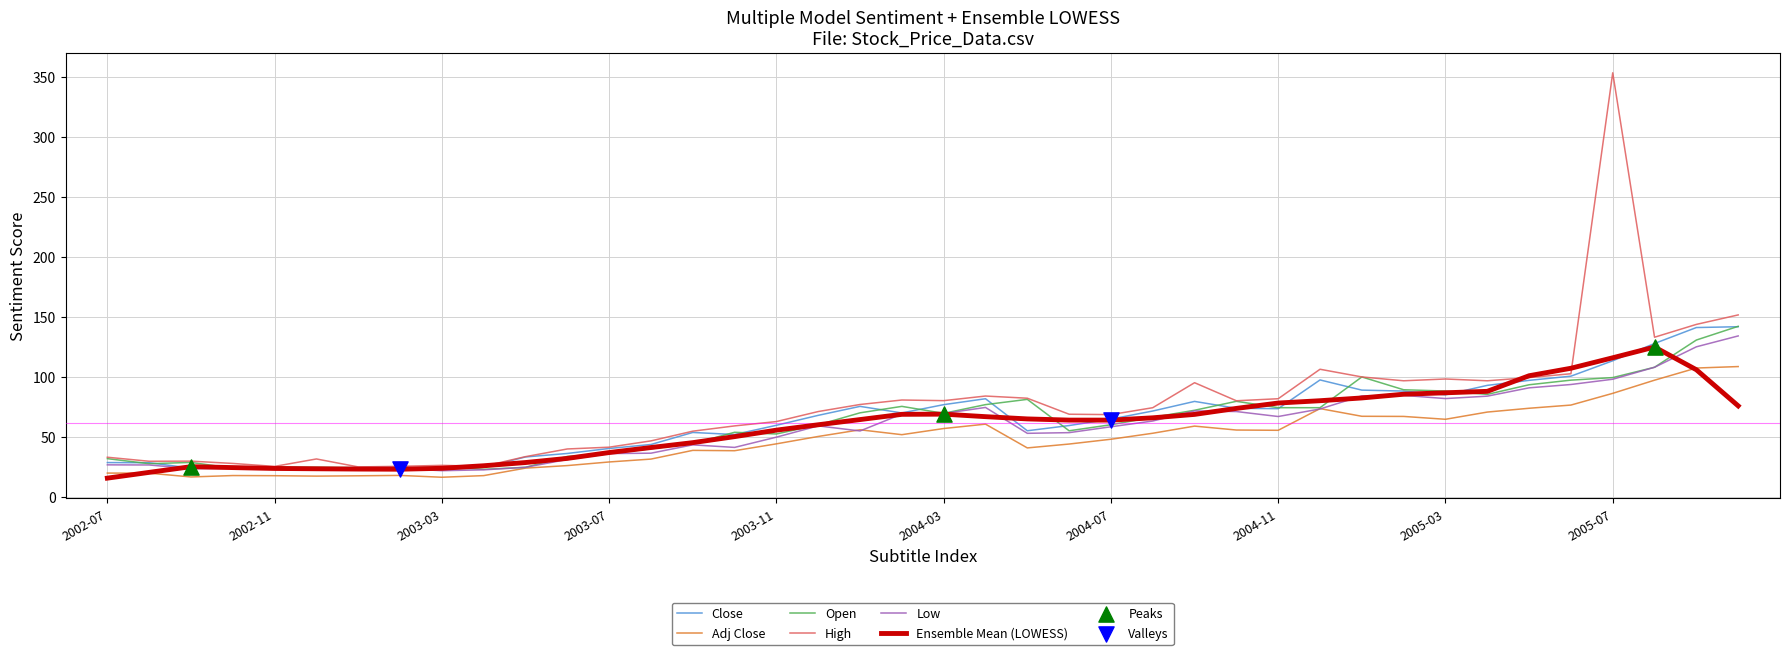

Which series has the largest total across all categories?

High